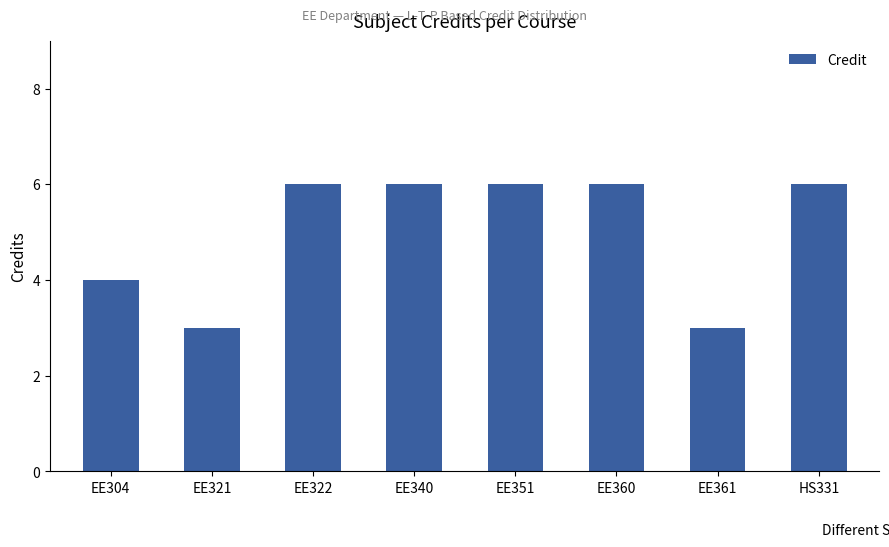

What is the difference between the values at EE321 and EE360?

3